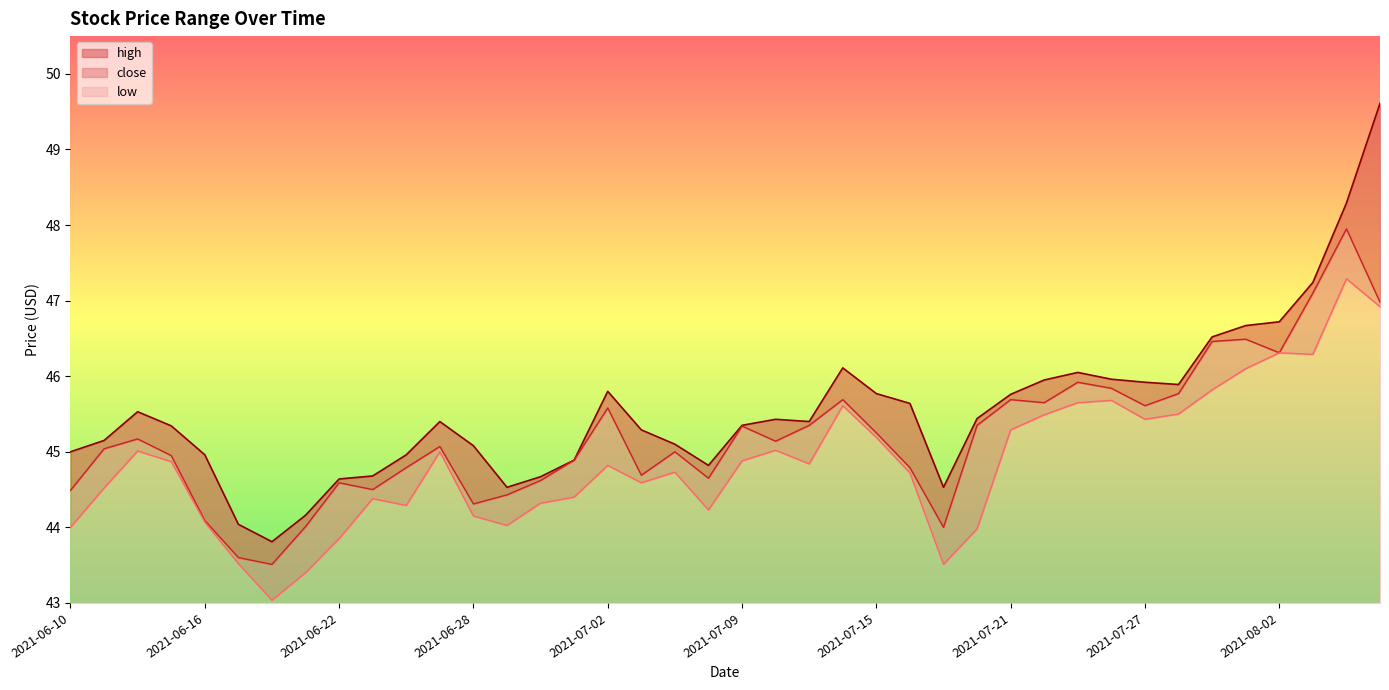

At which category does close reach its first local peak?

2021-06-14